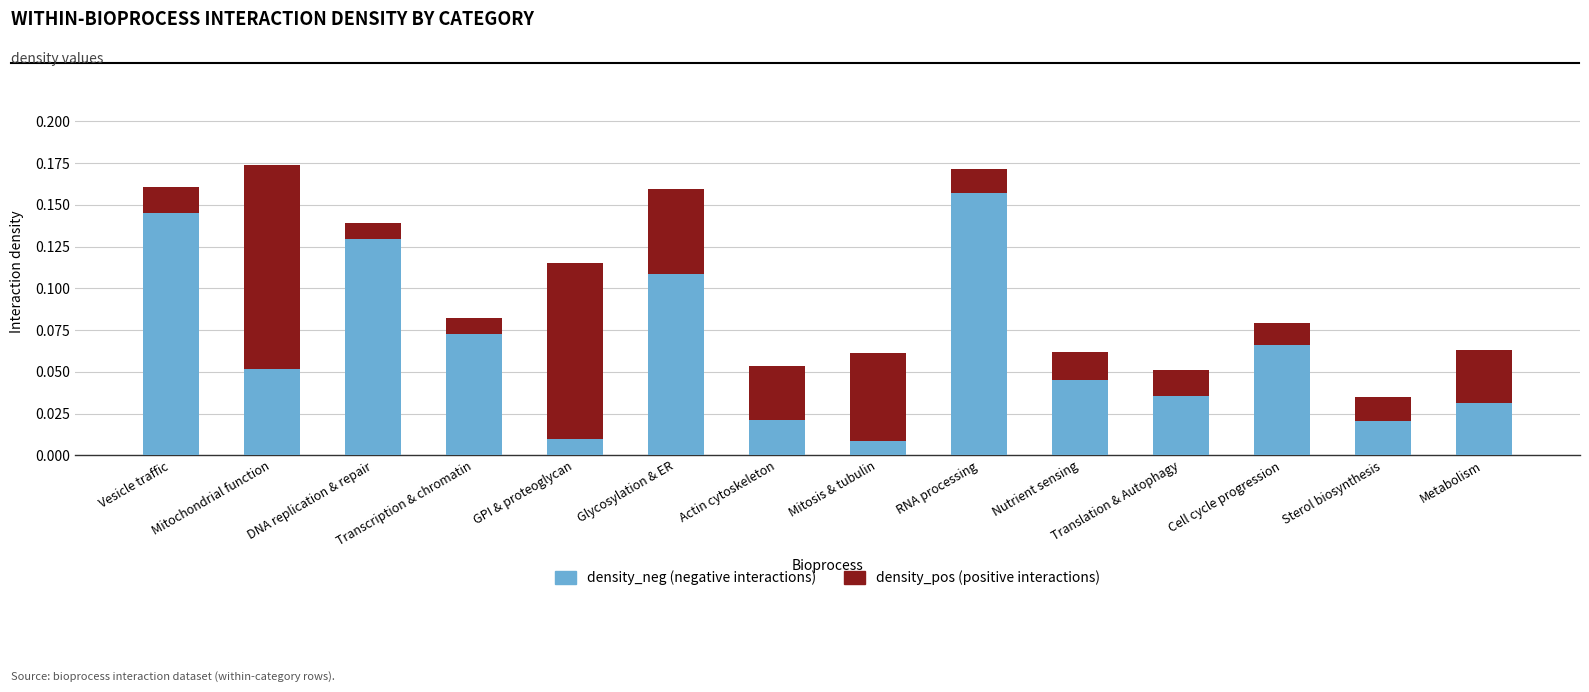

How many data points does each series have?

14